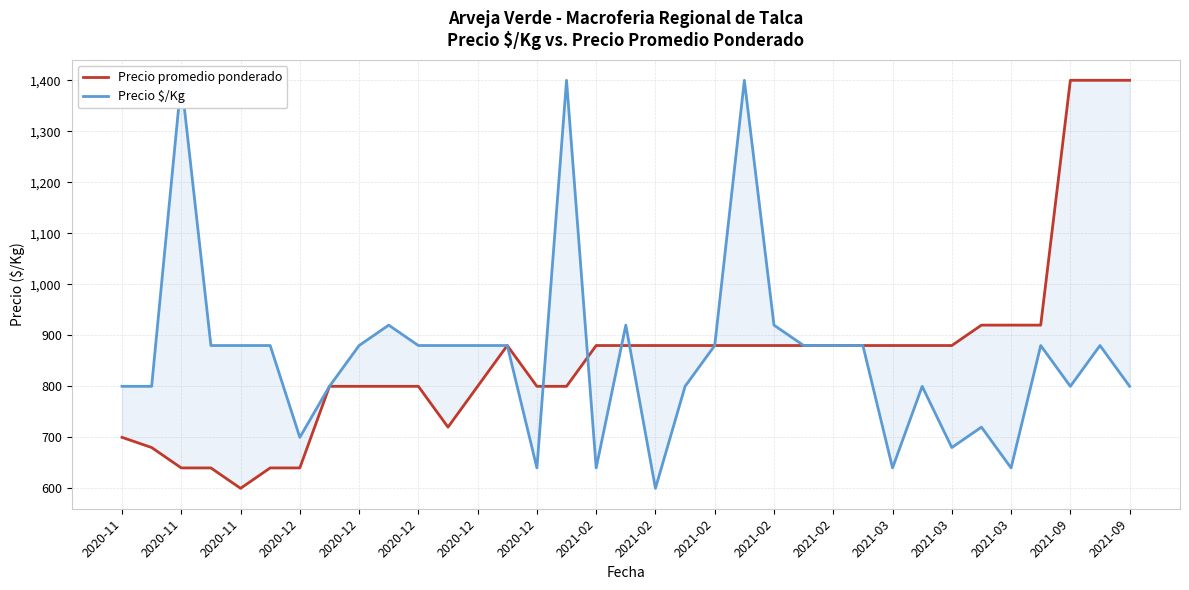

How many lines are shown in the chart?

2